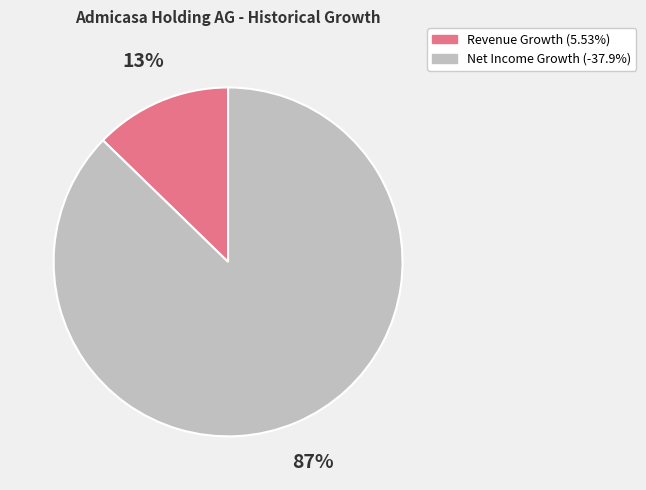

Is there a majority slice in this chart?

Yes